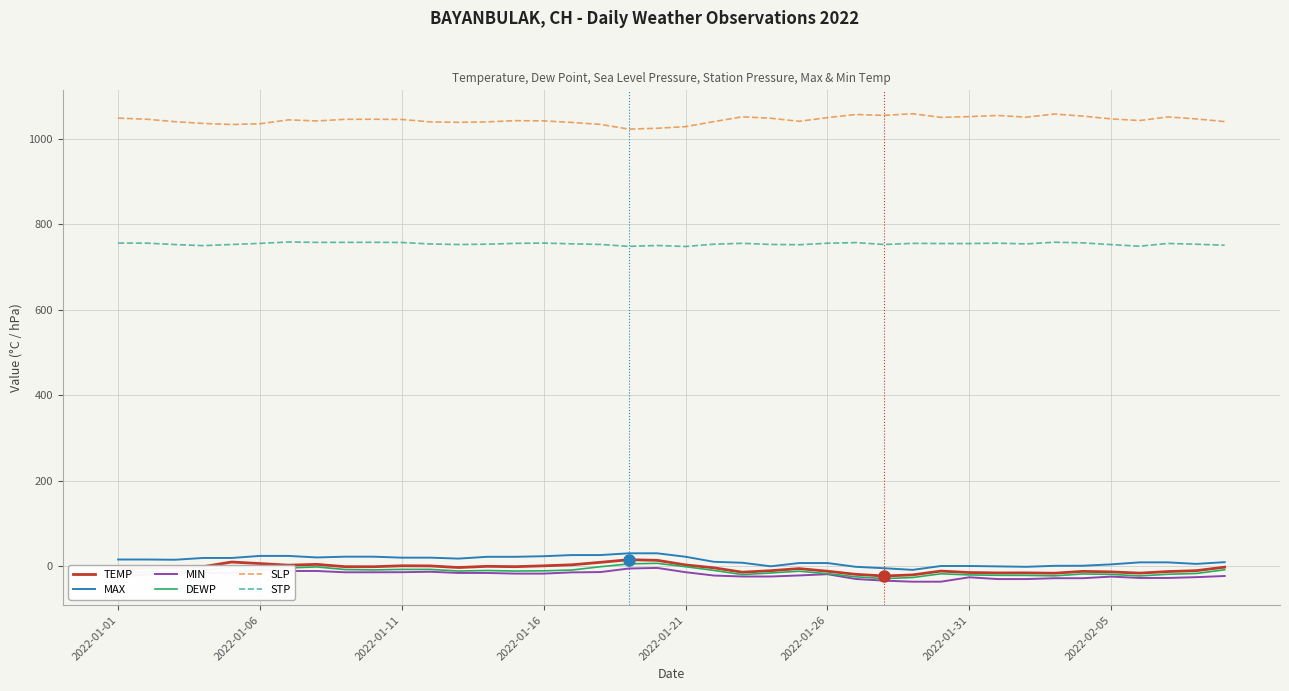

True or false: STP and MAX cross at least once.

False